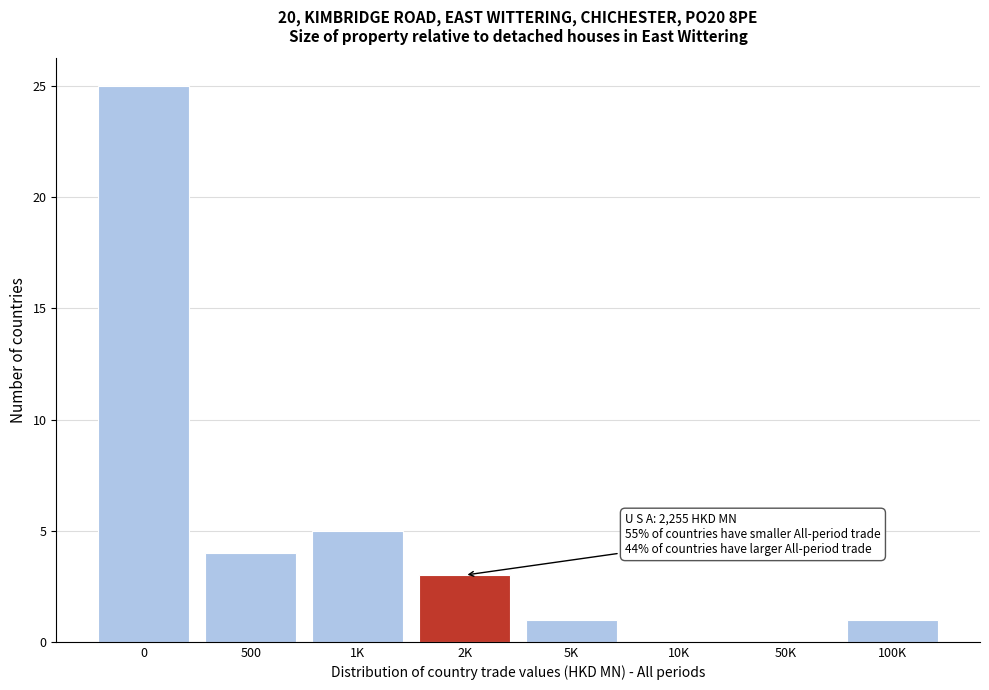

Reading left to right, list all the values displayed in this chart.

0=25	500=4	1K=5	2K=3	5K=1	10K=0	50K=0	100K=1